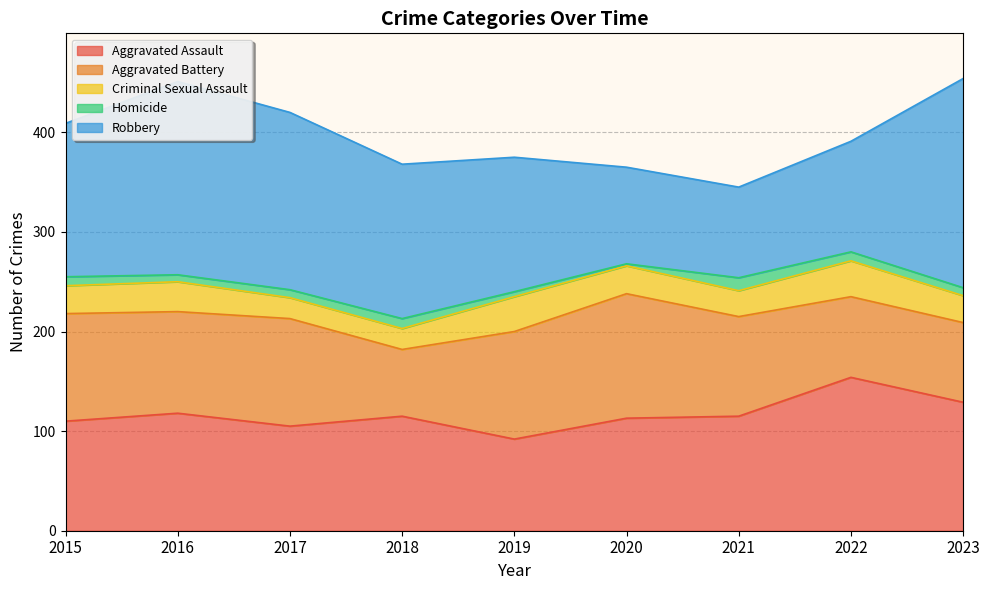

In Criminal Sexual Assault, how many points are higher than both neighbors (excluding endpoints)?

3